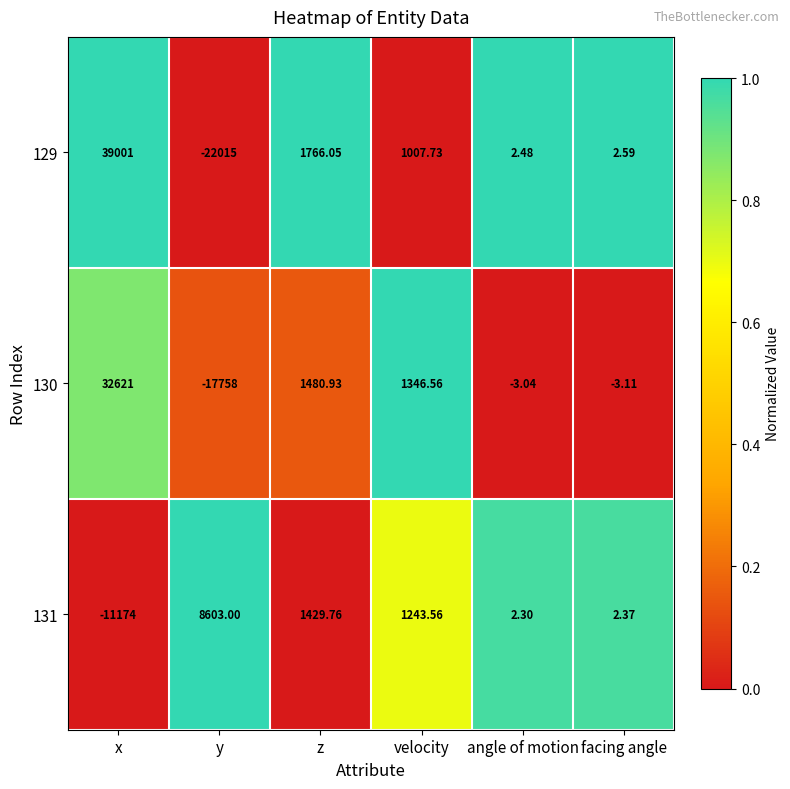

Where is 130 nearest to the value 7431?

z